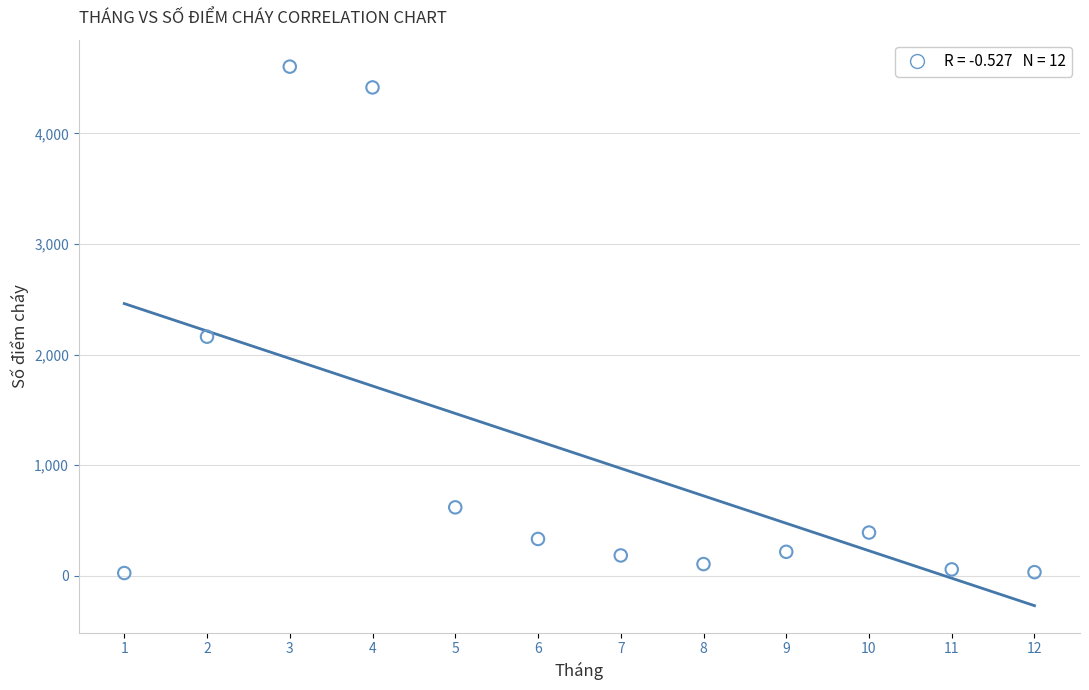

What is the range of X values (max minus min)?

11